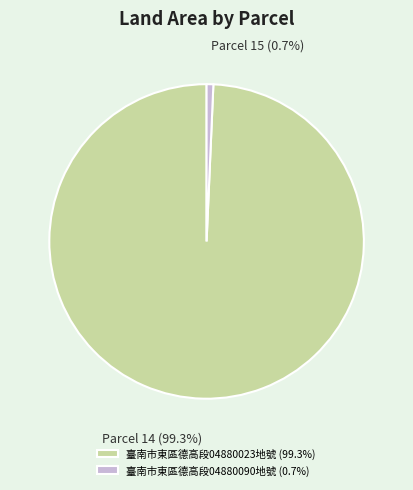

Which slice is the largest?

臺南市東區德高段04880023地號